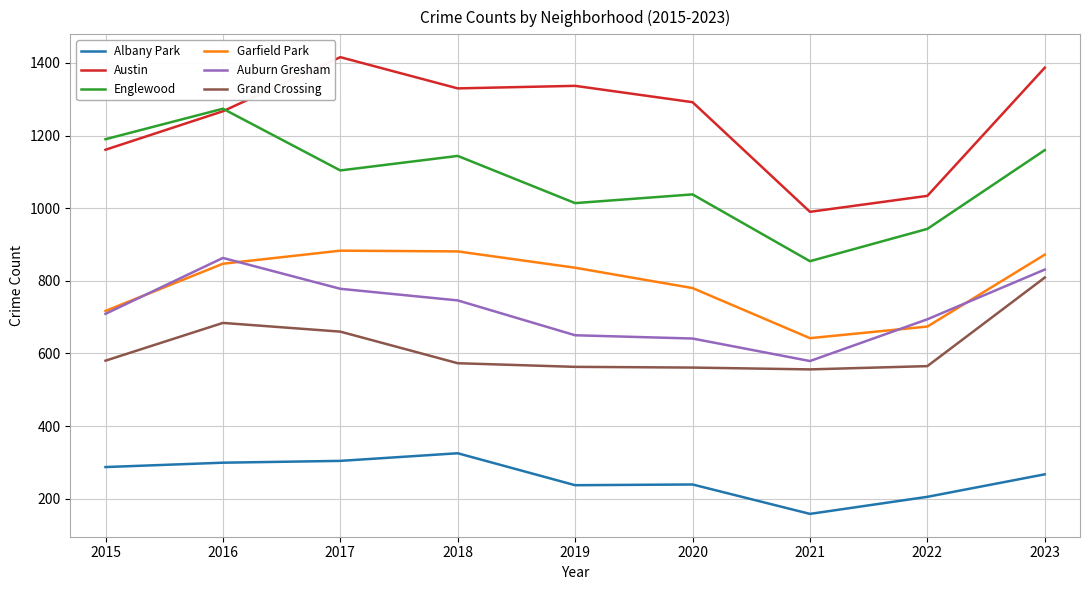

How many values in the Austin series are below 1292?

4